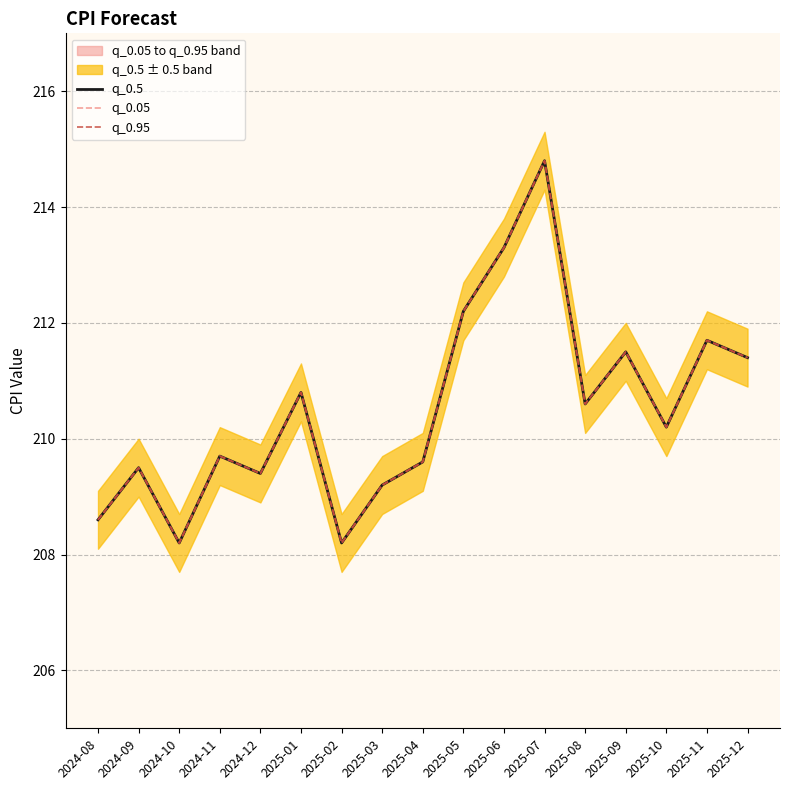

Where is q_0.5 nearest to the value 211?

2025-01